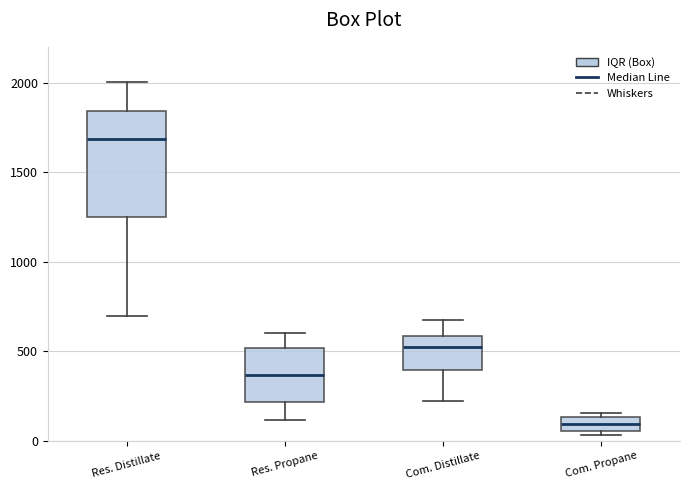

Which box is the tallest, from its lower edge to its upper edge?

Res. Distillate